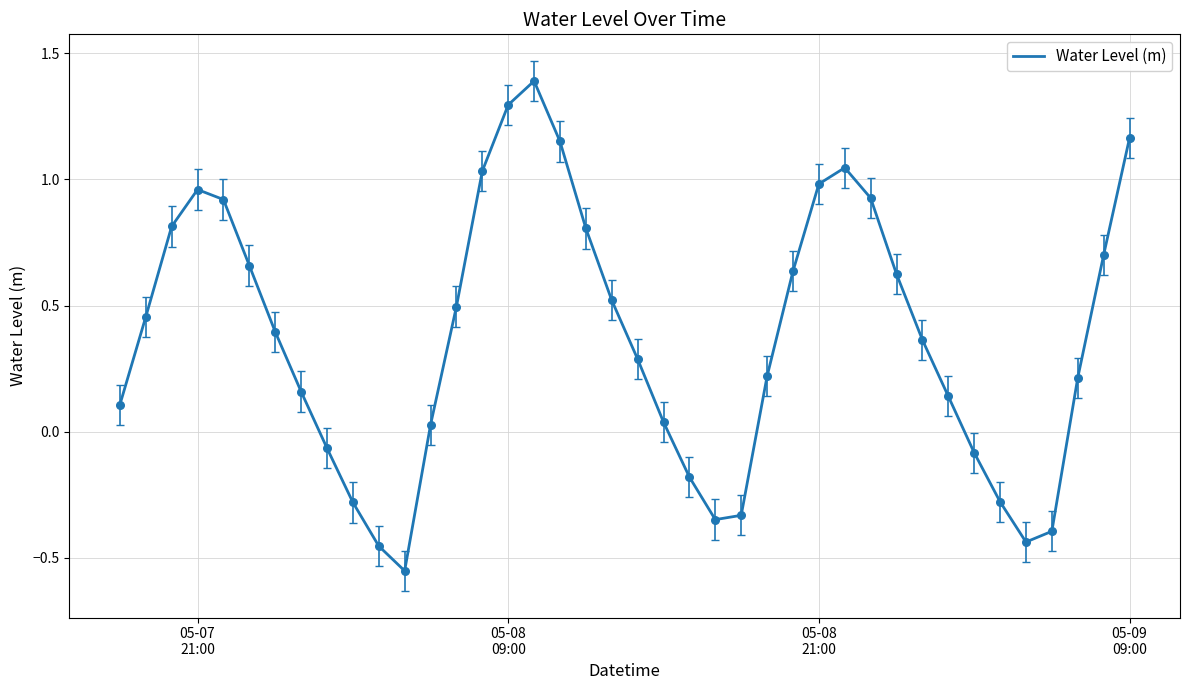

What is the difference between the maximum and minimum values?

1.9